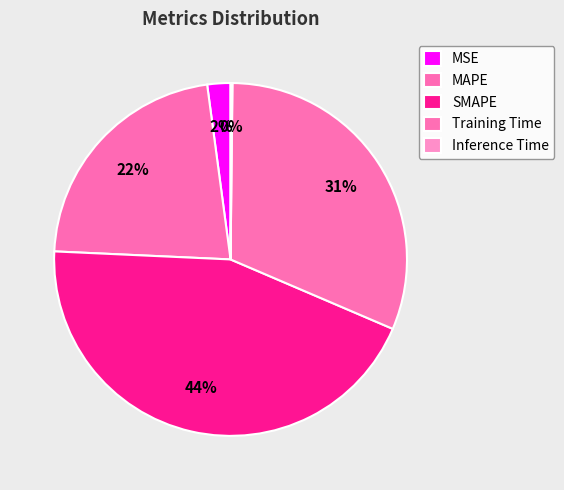

To the nearest percent, what is the difference between the largest and smallest slice percentages?

44%